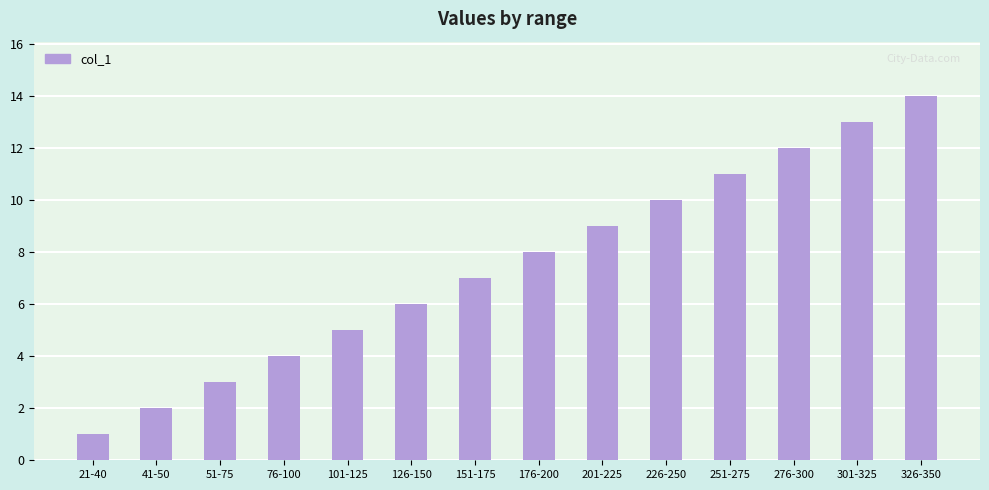

True or false: the data shows 5 at 101-125.

True